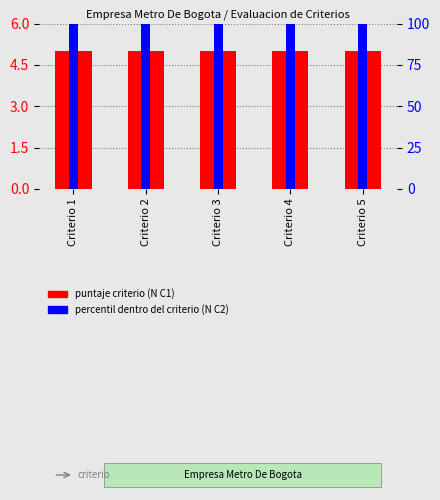

At how many categories does at least one series exceed 54?

5